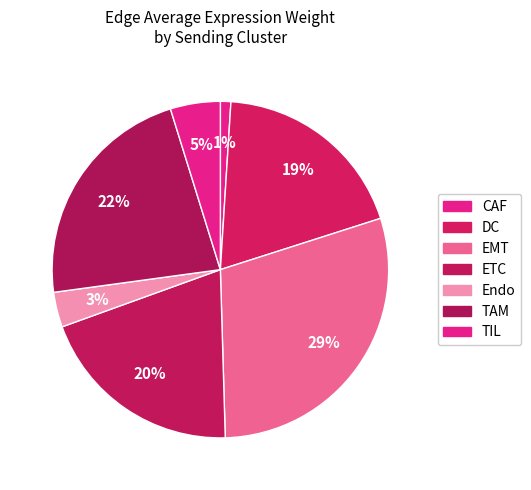

What percentage do DC and EMT together represent?

48.3%